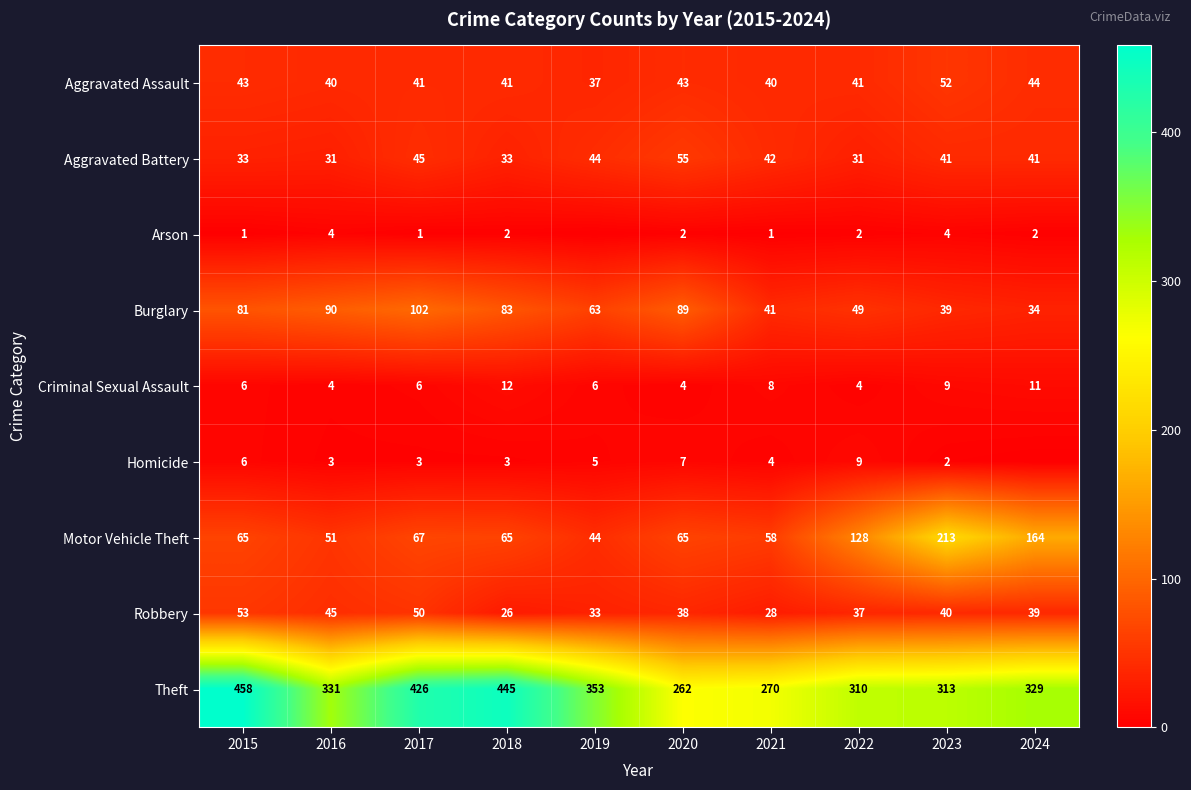

Rank the series at 2016 from lowest to highest value.

Homicide, Arson, Criminal Sexual Assault, Aggravated Battery, Aggravated Assault, Robbery, Motor Vehicle Theft, Burglary, Theft